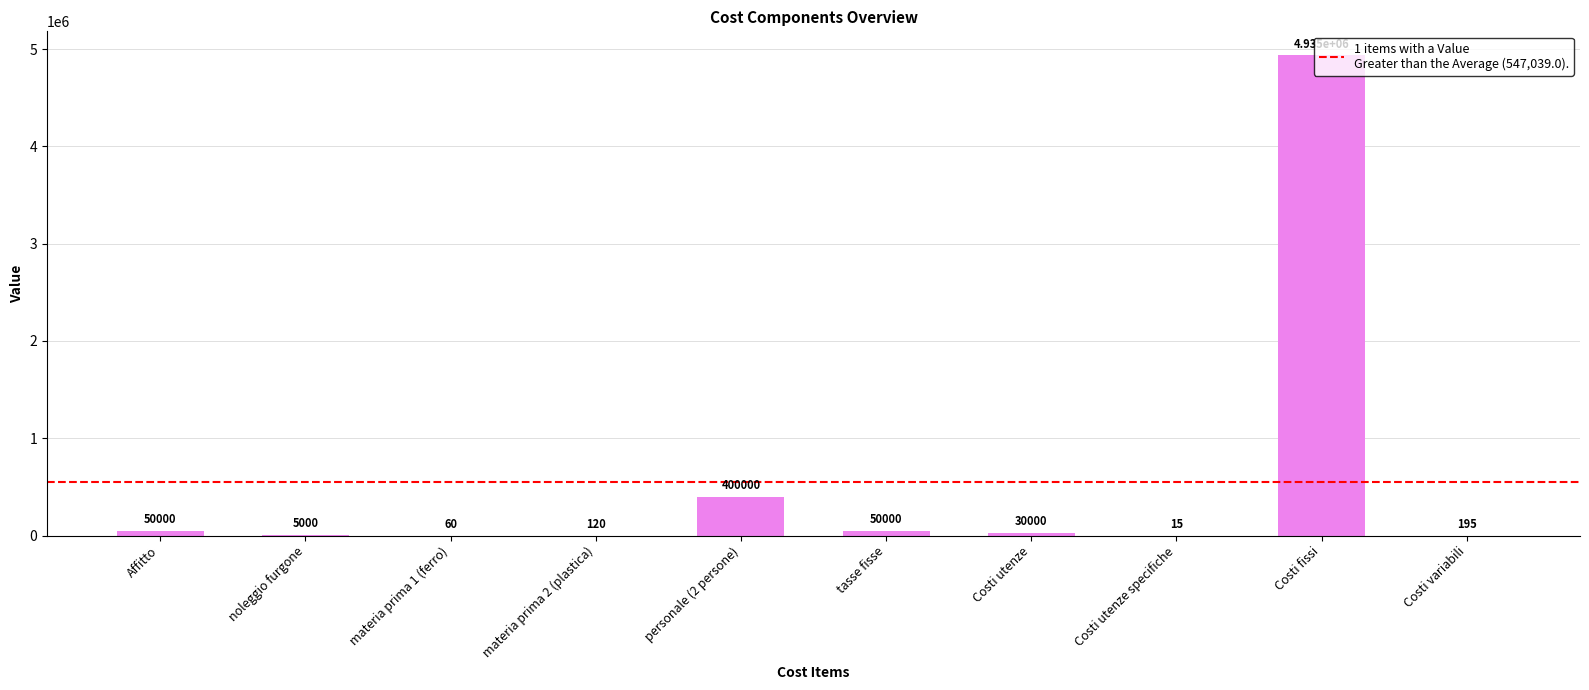

Approximately how many times larger is the value at tasse fisse compared to Affitto?

1.0